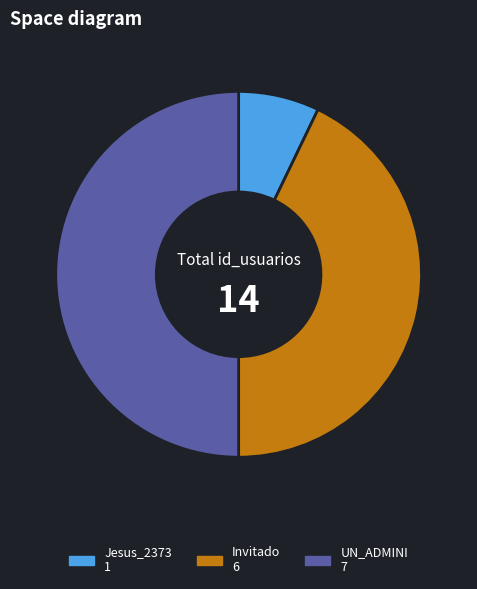

Do Jesus_2373 and UN_ADMINI together represent more than half of the pie?

Yes